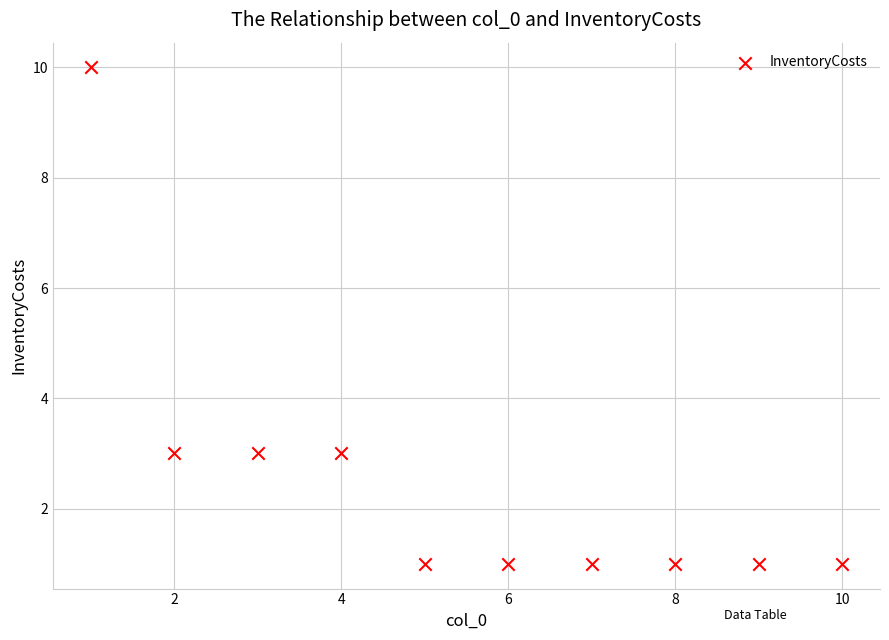

What is the range of Y values (max minus min)?

9